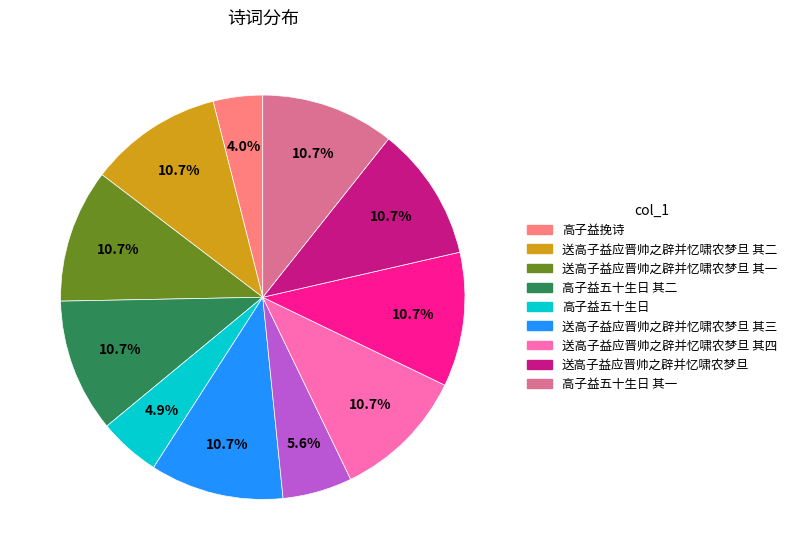

Does any single category account for the majority?

No